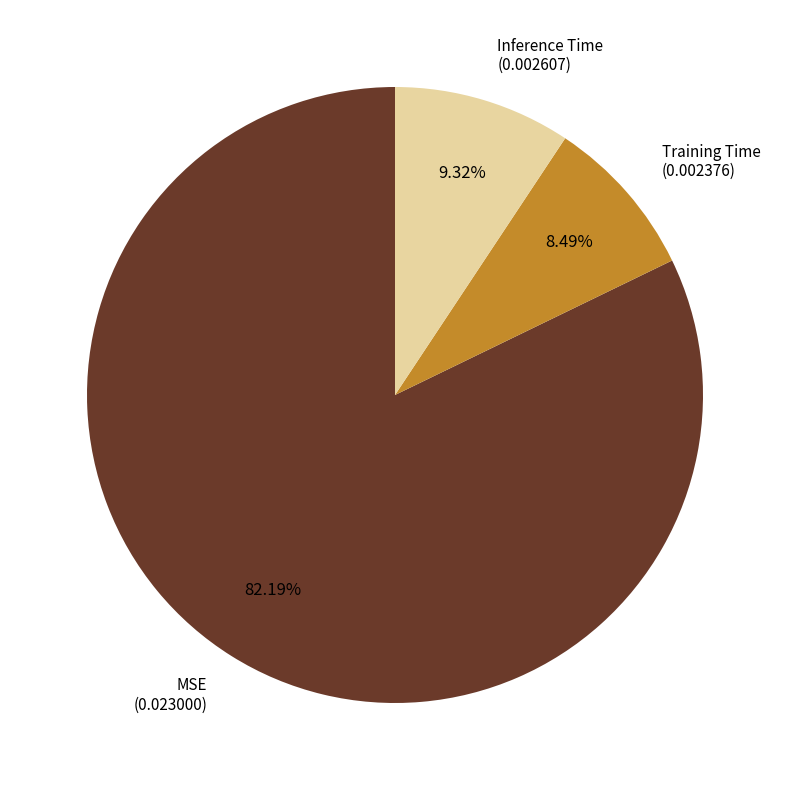

Is there any slice that represents more than half of the pie?

Yes